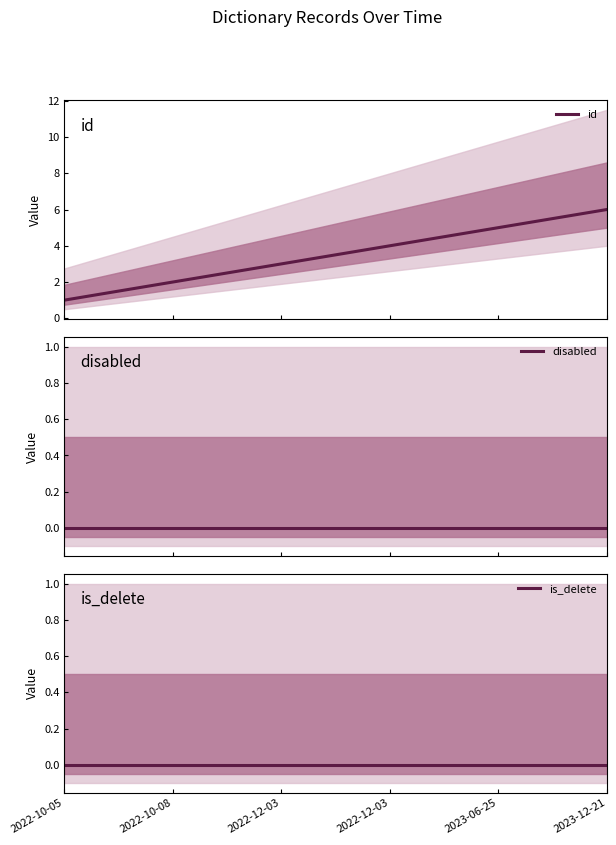

True or false: disabled and is_delete intersect in this chart.

False